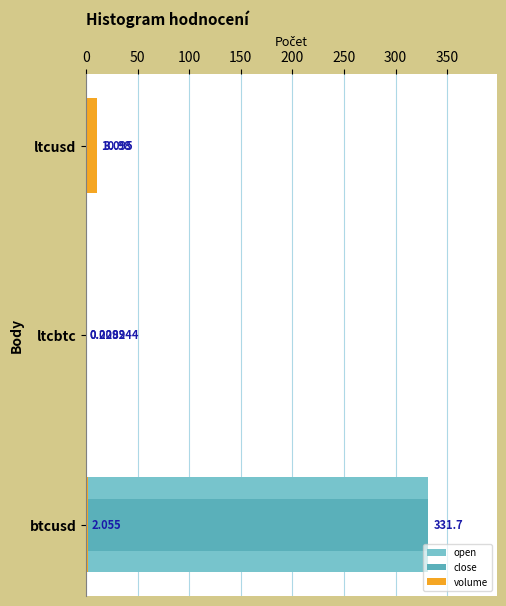

The value of open at ltcbtc is 0.0. True or false?

False